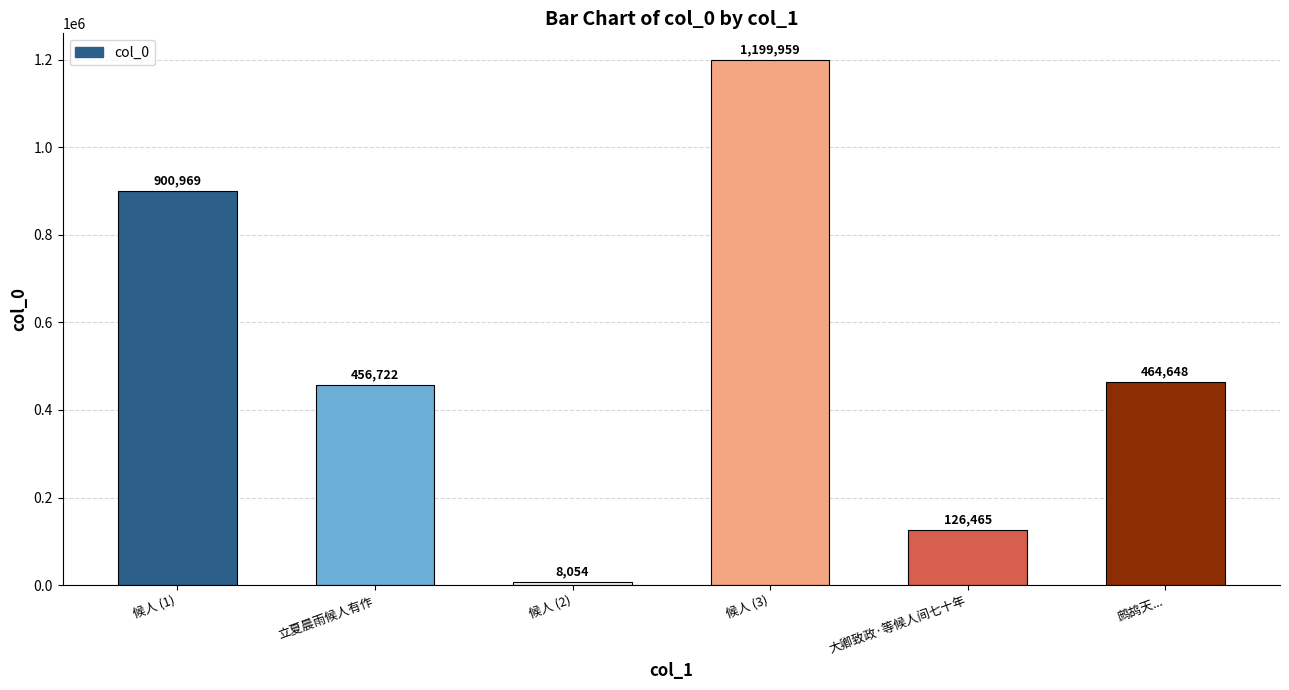

What is the value of the 4th bar from the left?

1199959